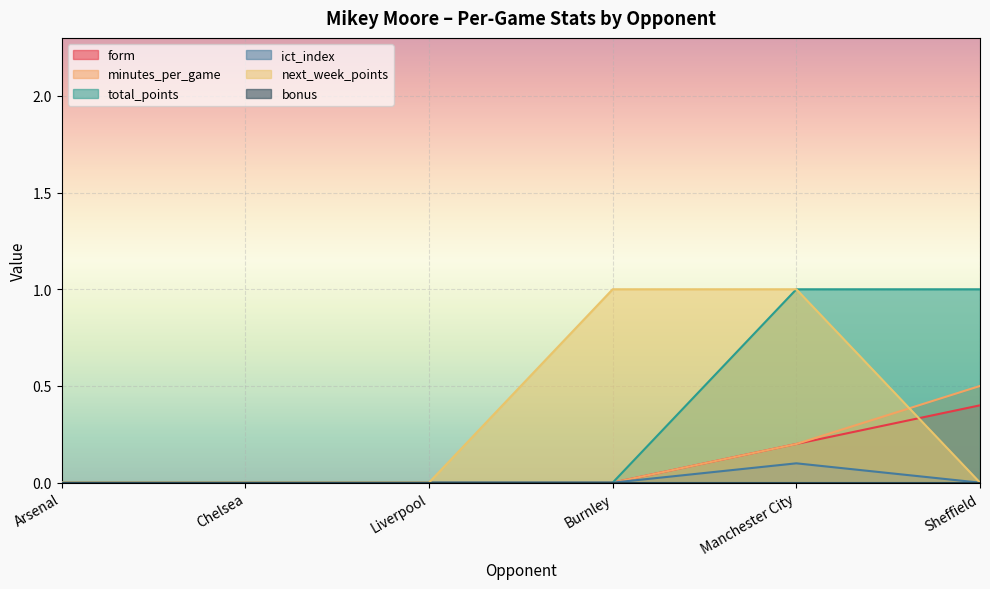

What is the total value across all series at Sheffield?

1.9